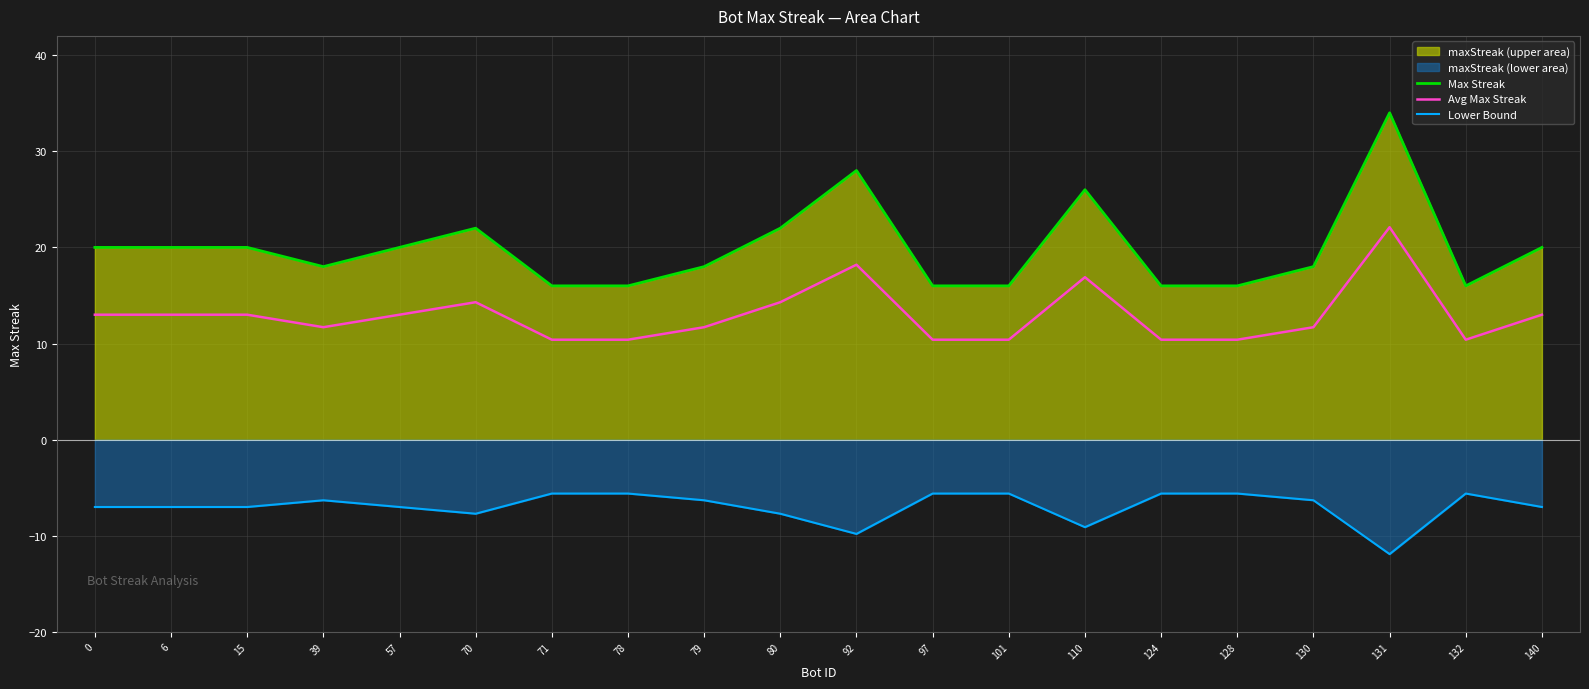

Is the value of Lower Bound at 39 greater than the value of Max Streak at 6?

No